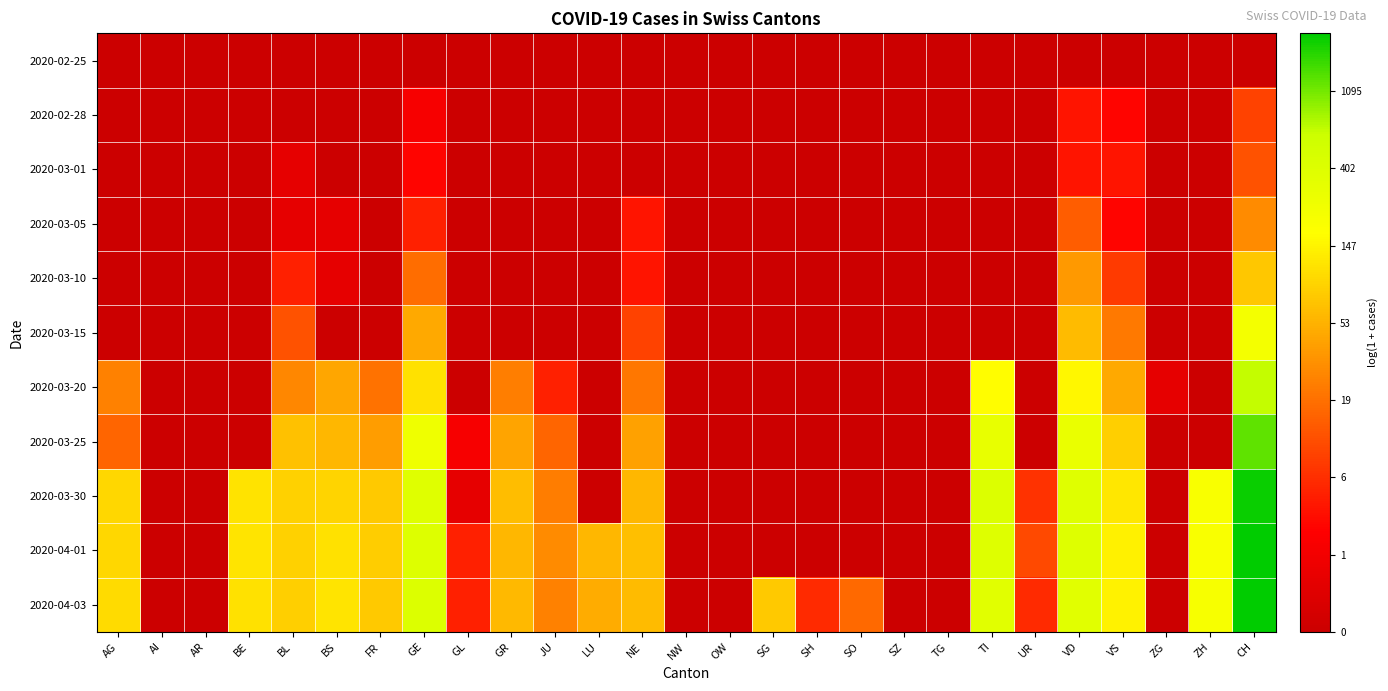

Count the number of data series in this chart.

11